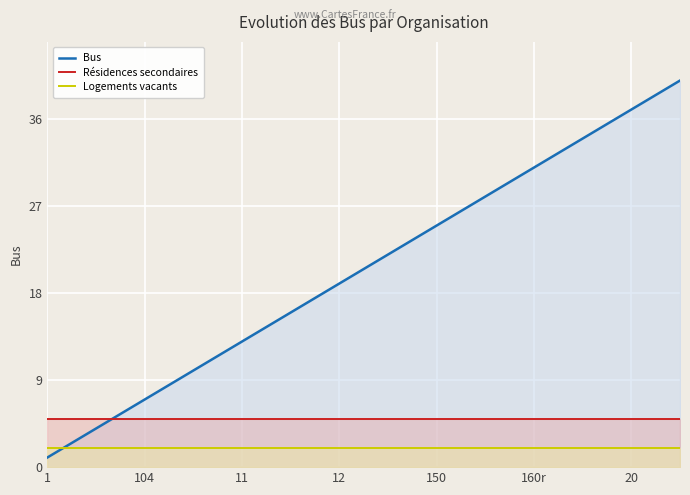

What value does the Résidences secondaires series have at 22?

5